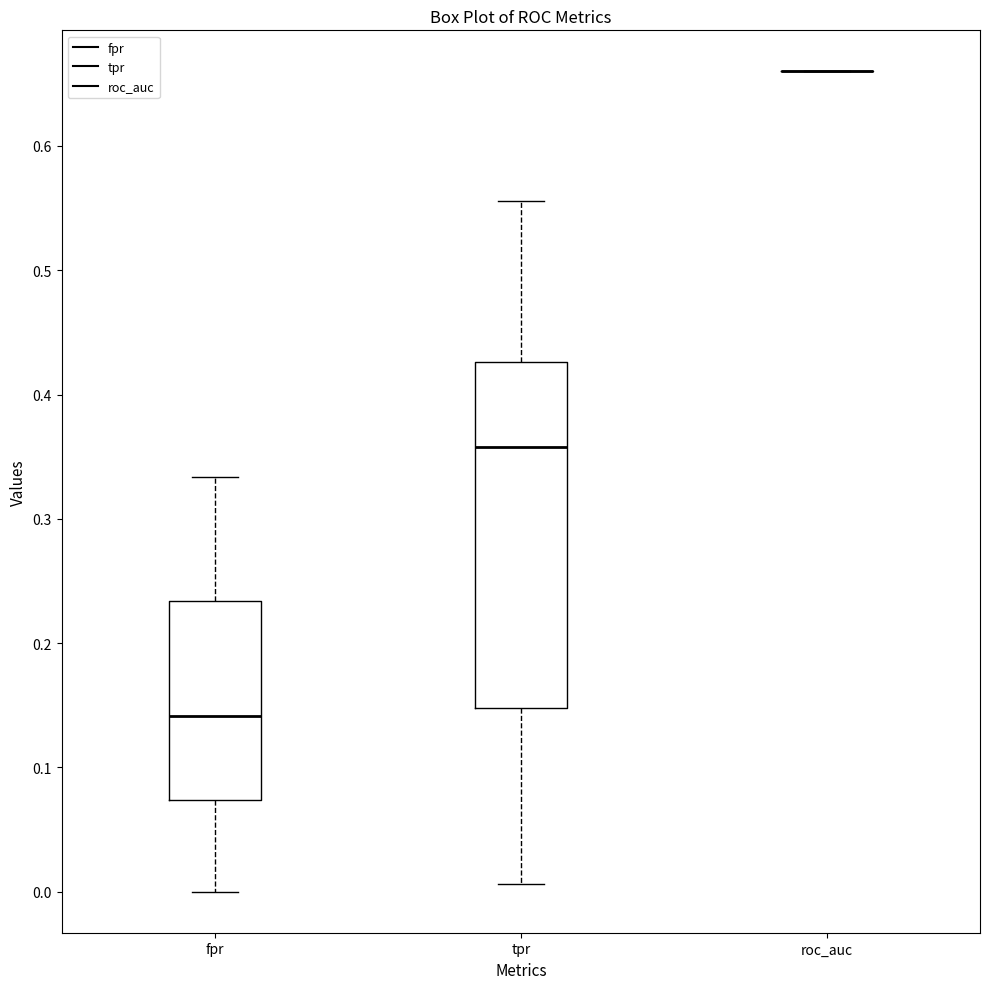

Reading left to right, read every box against the y-axis: the position of its median line, the range the box covers, and the ends of its whiskers. The values are not printed on the chart, so give them approximately, as read against the axis.

fpr: median 0.14, box 0.07 to 0.23, whiskers 0.00 to 0.33
tpr: median 0.36, box 0.15 to 0.43, whiskers 0.01 to 0.56
roc_auc: box collapsed to a line at 0.66, whiskers 0.66 to 0.66